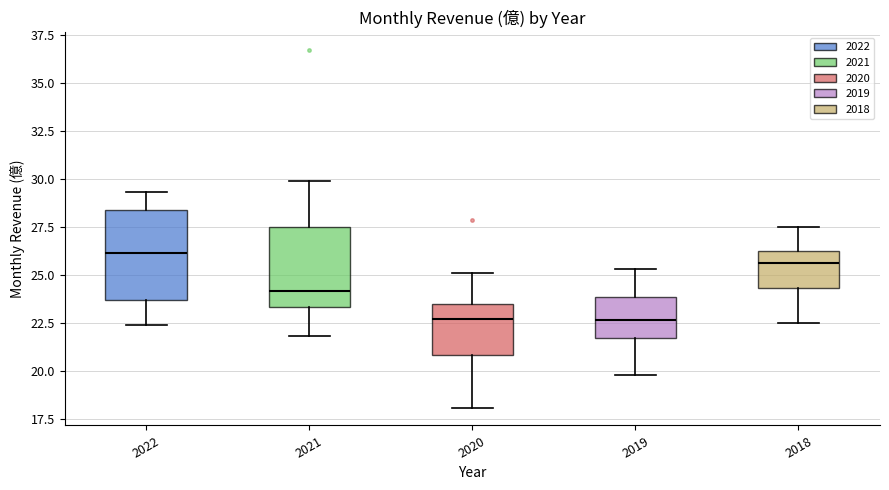

Which box has the highest median line?

2022